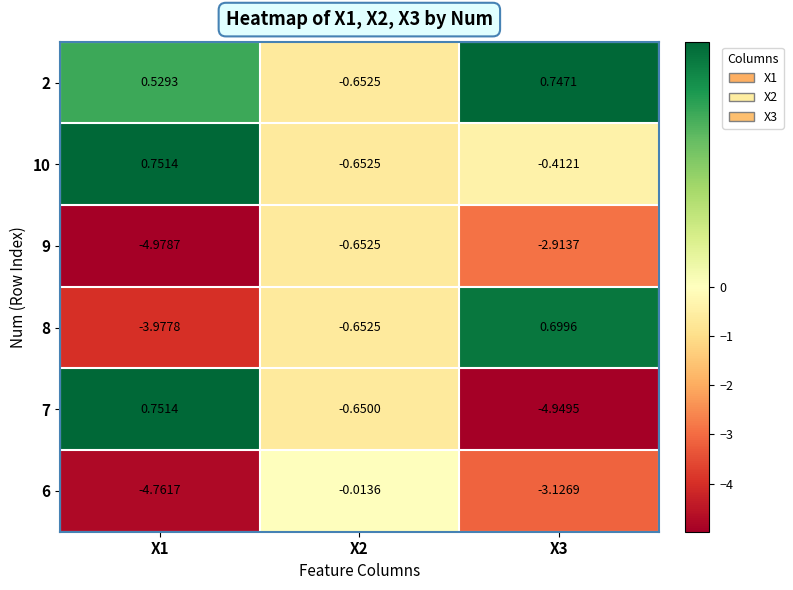

Is the value of 10 at X2 greater than the value of 8 at X3?

No